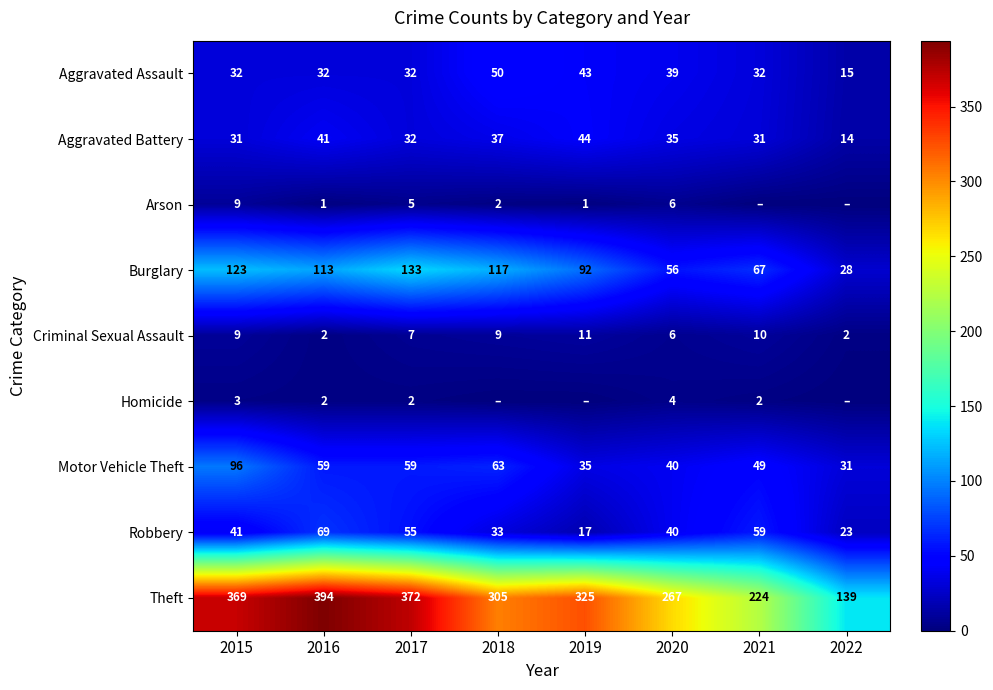

Rank the categories by Theft value from highest to lowest.

2016, 2017, 2015, 2019, 2018, 2020, 2021, 2022